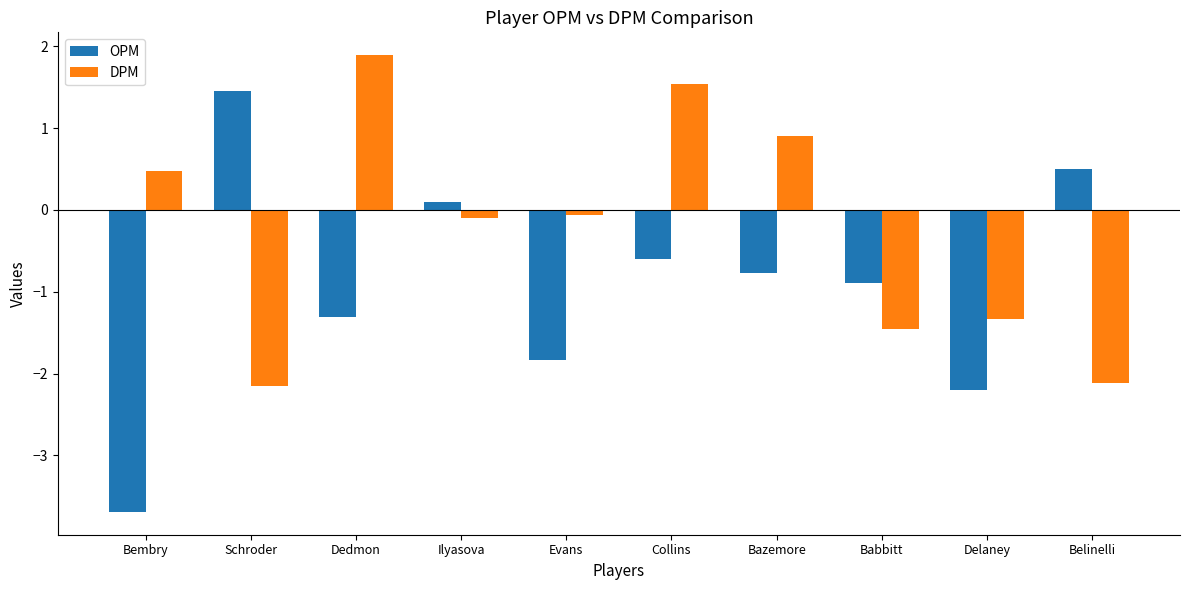

Rank the categories by OPM value from highest to lowest.

Schroder, Belinelli, Ilyasova, Collins, Bazemore, Babbitt, Dedmon, Evans, Delaney, Bembry